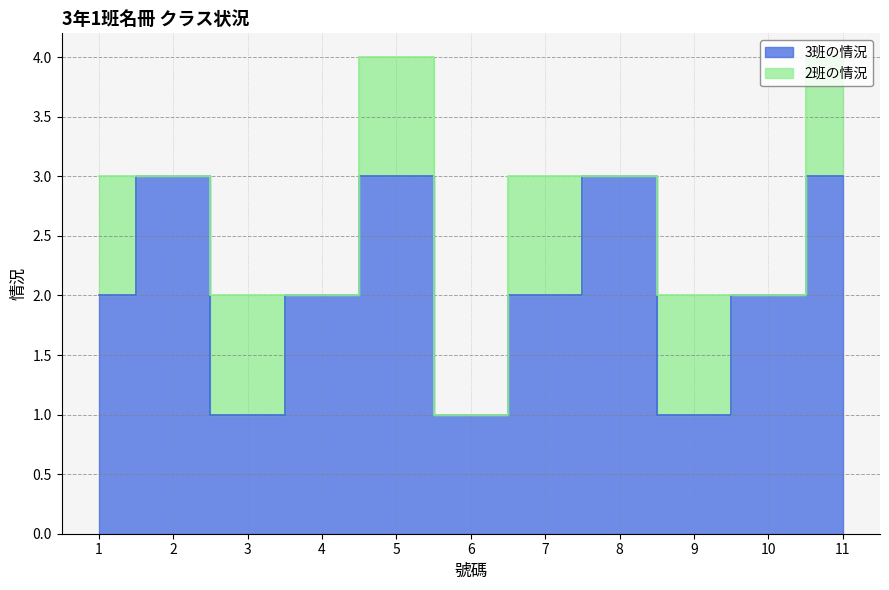

What is the change in value from 2 to 3?

-2